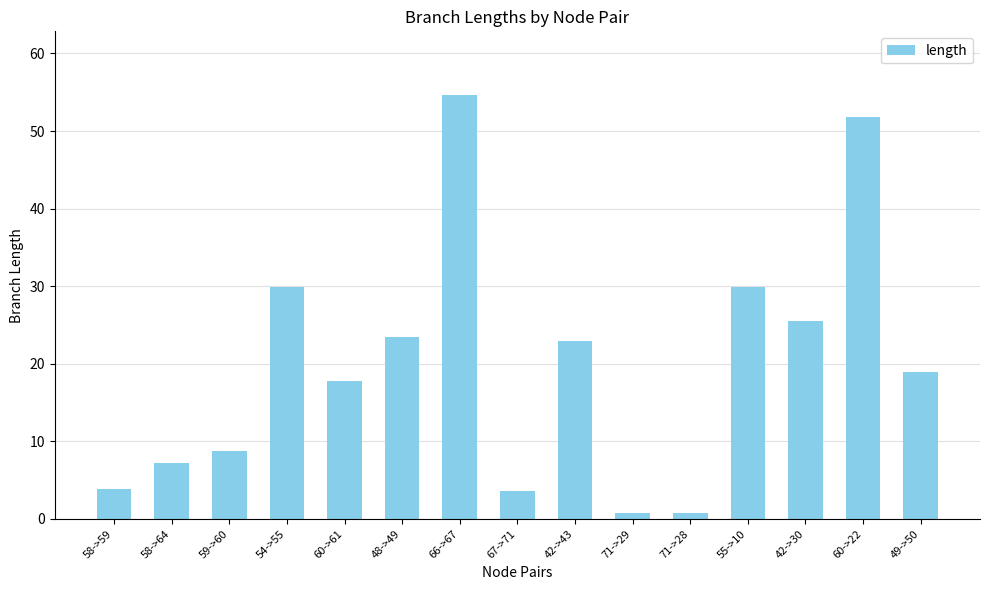

What is the minimum value shown in the chart?

0.8